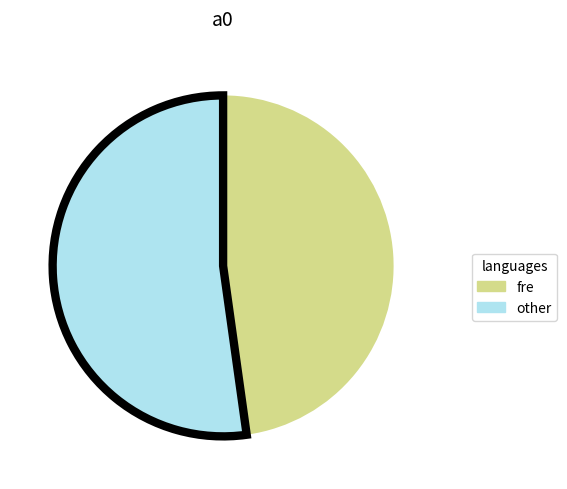

Is there a majority slice in this chart?

Yes